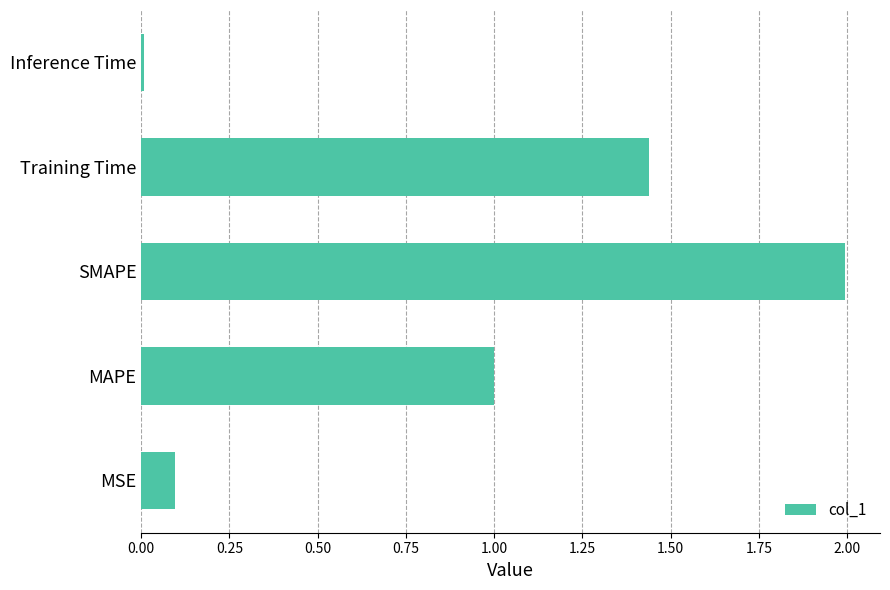

Rank the categories by value from highest to lowest.

SMAPE, Training Time, MAPE, MSE, Inference Time